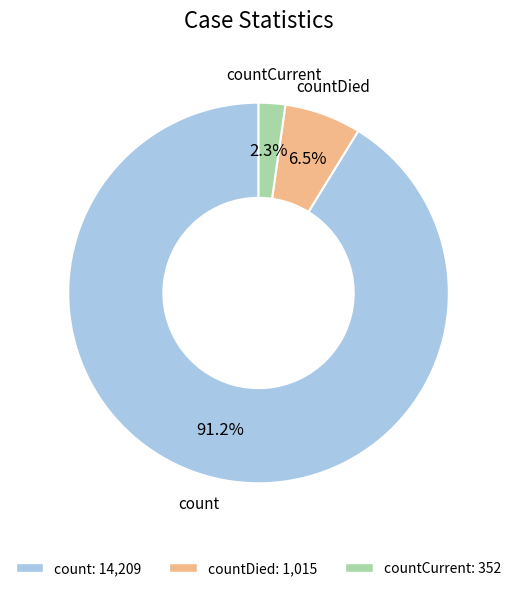

Is there a majority slice in this chart?

Yes